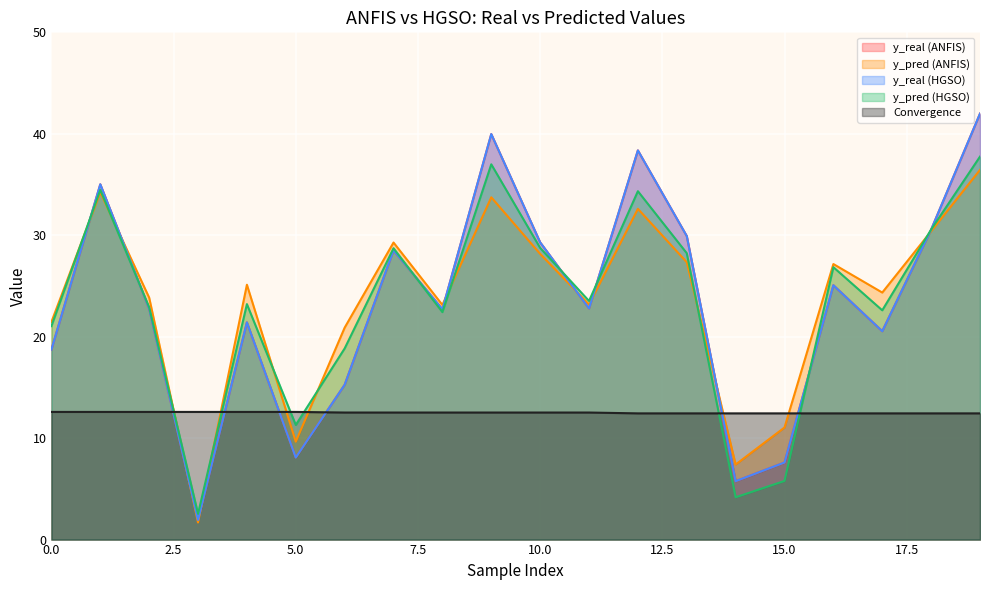

True or false: y_real (ANFIS) has more than 1 points higher than both neighbors.

True